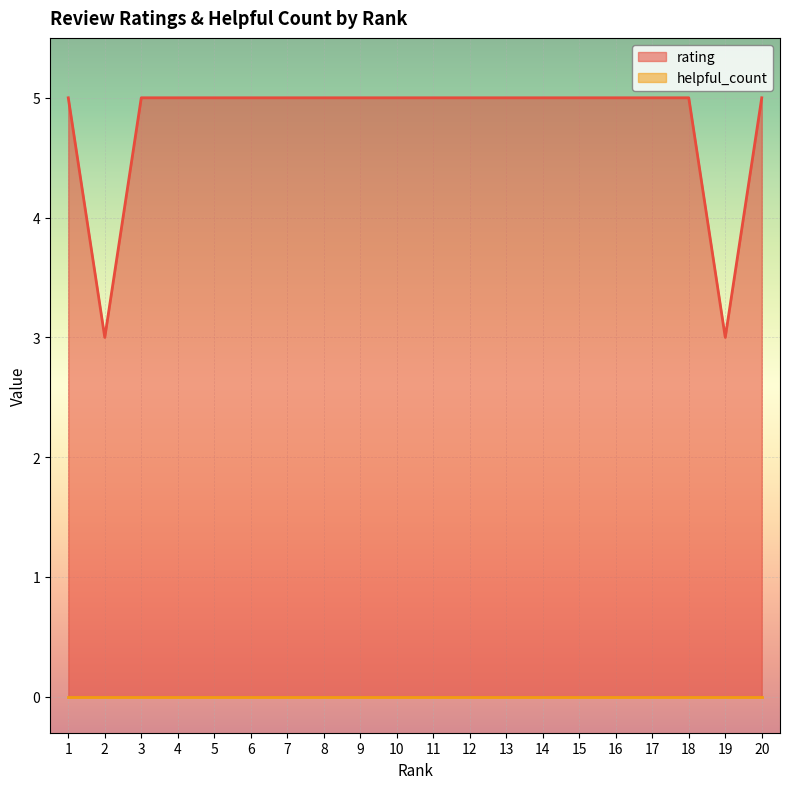

List the labels in order of value, largest first.

1, 3, 4, 5, 6, 7, 8, 9, 10, 11, 12, 13, 14, 15, 16, 17, 18, 20, 2, 19